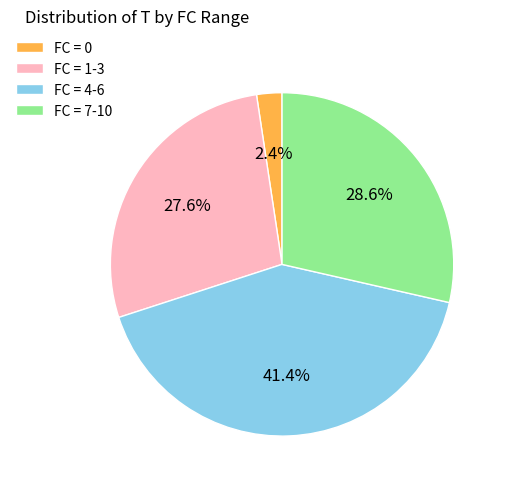

What is the smallest slice in the pie chart?

FC = 0